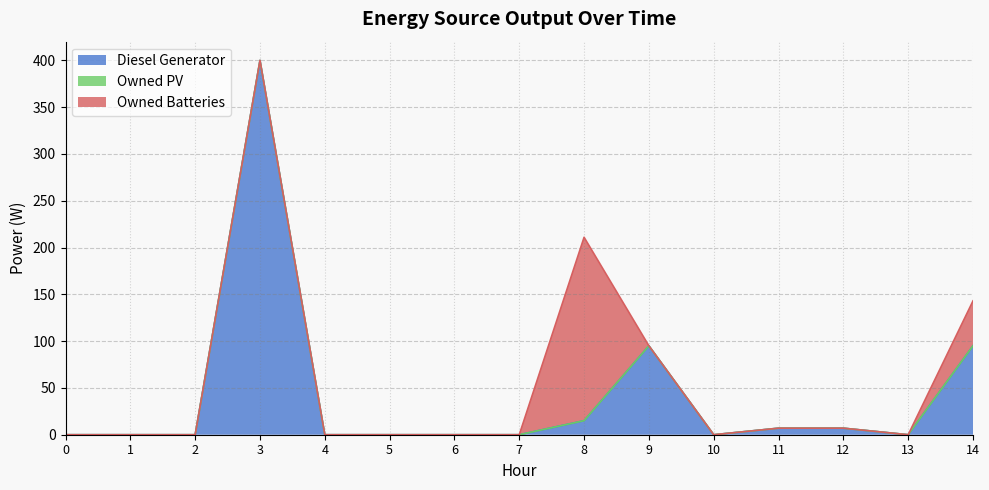

How many intersections are there between Owned Batteries and Diesel Generator?

1